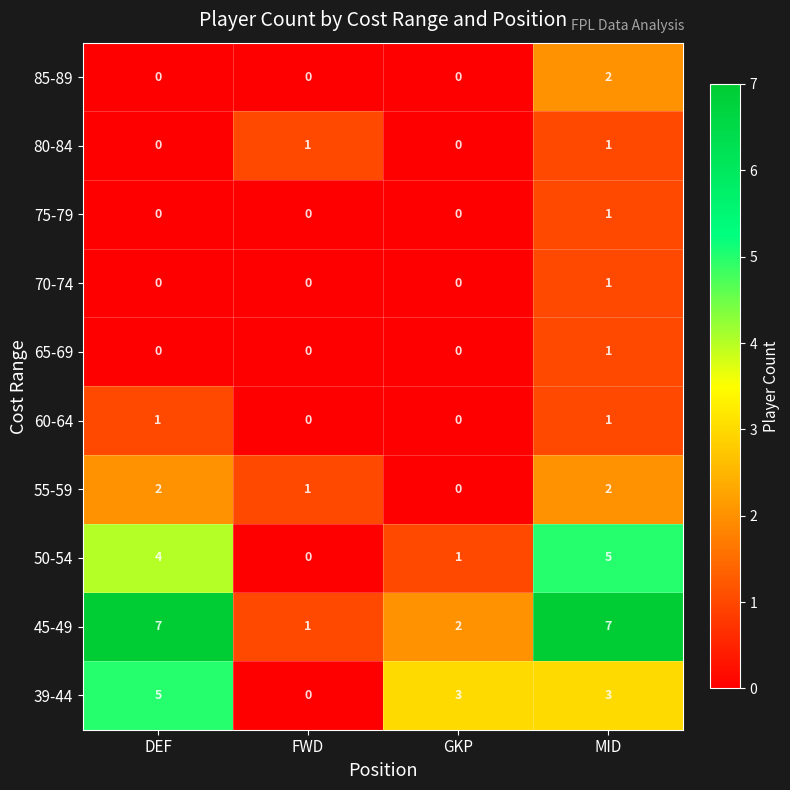

What is the total value across all series at FWD?

3